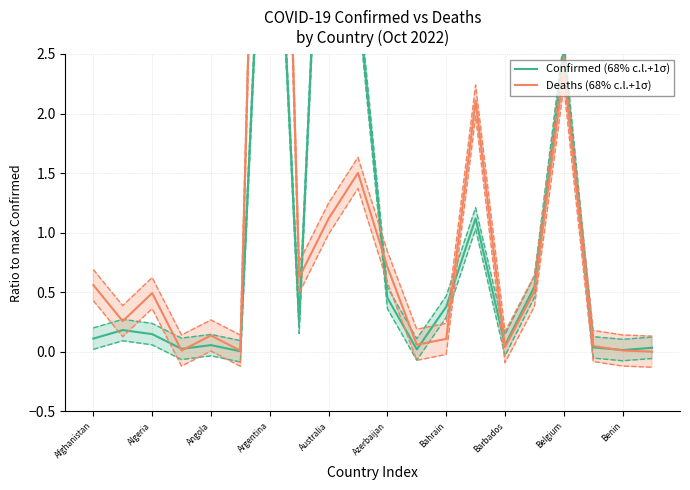

True or false: Confirmed (68% c.l.+1σ) has more than 1 interior local peaks.

True